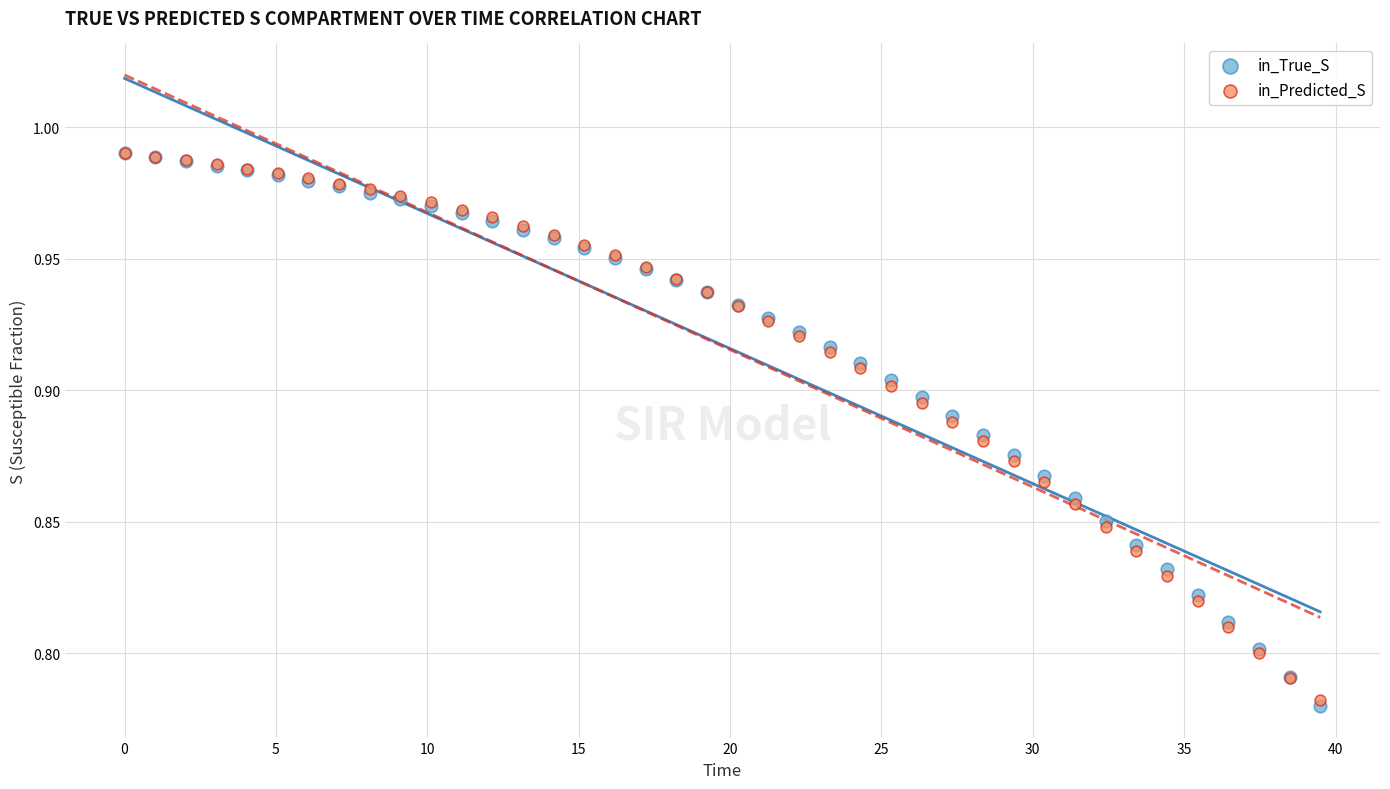

What are all the series names shown in the legend?

in_True_S, in_Predicted_S